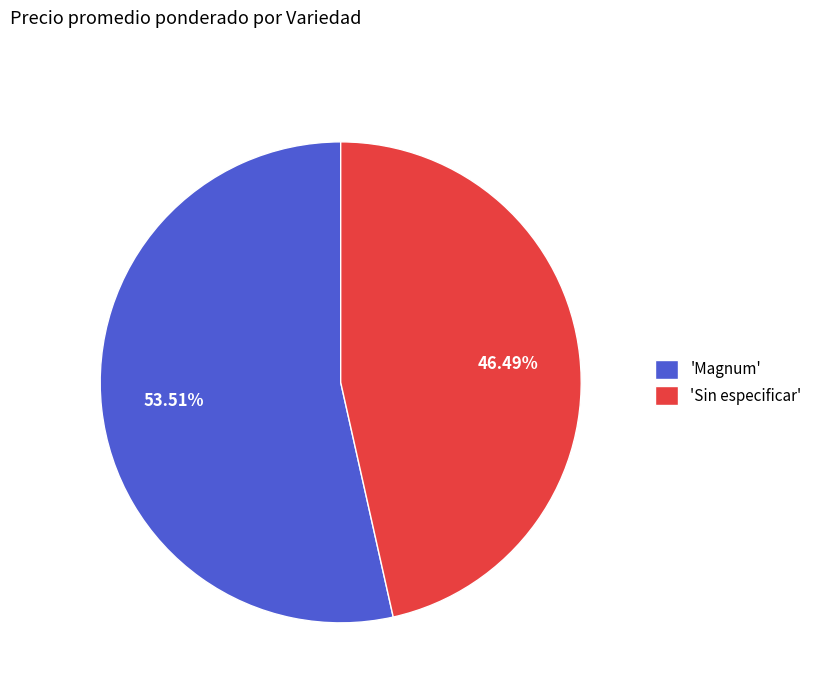

Combined, do 'Magnum' and 'Sin especificar' account for over 50%?

Yes